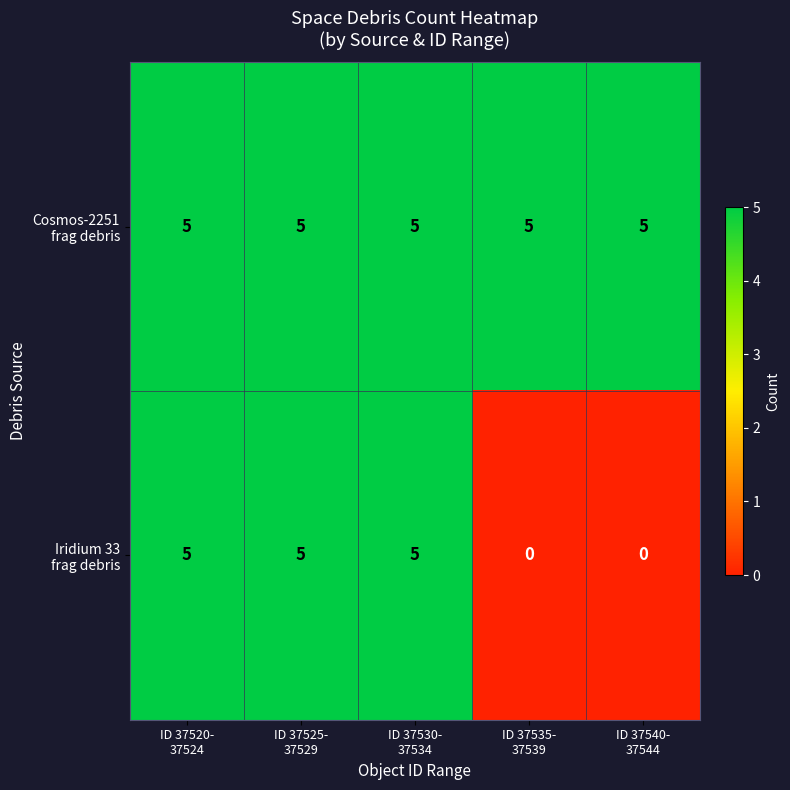

At how many categories does at least one series exceed 0?

5